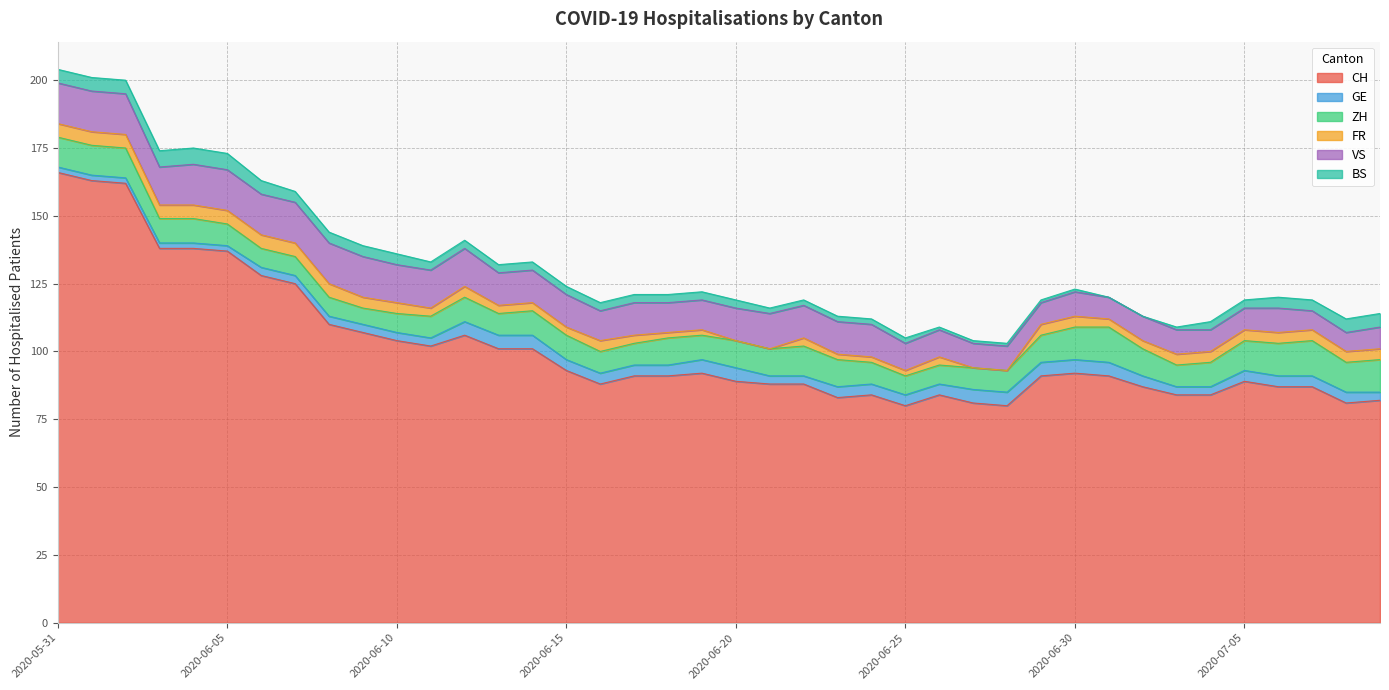

Rank the series by their maximum value, from lowest to highest.

GE, FR, BS, ZH, VS, CH